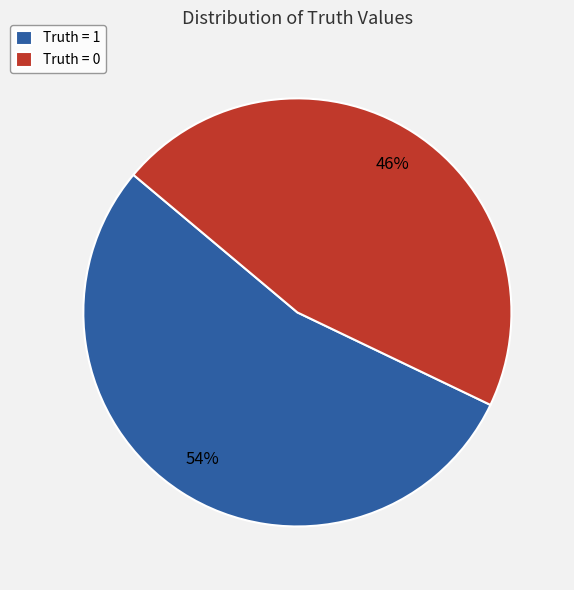

Rank the categories by value from lowest to highest.

Truth = 0, Truth = 1